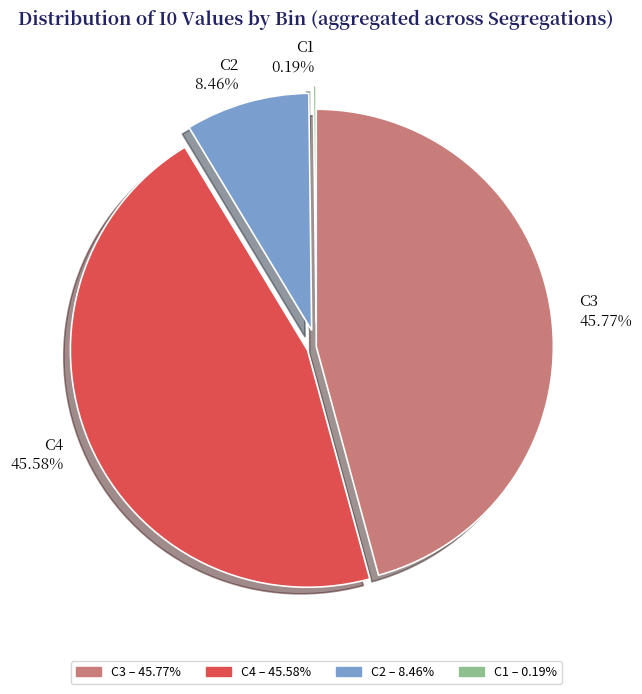

Does C4 account for over 50% of the chart?

No